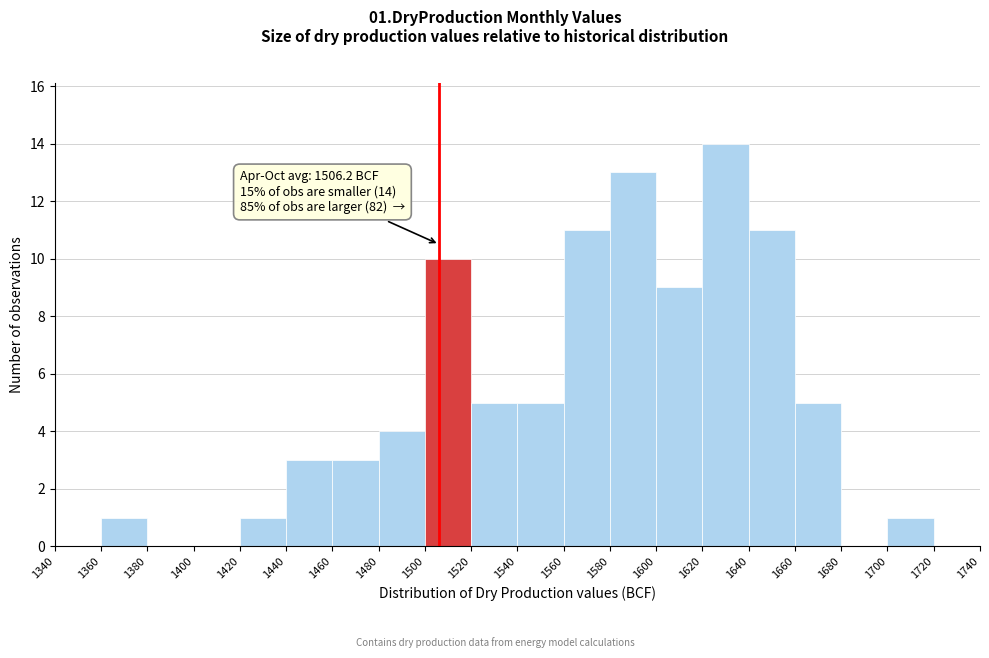

Over which range of the x-axis is the bar tallest?

1620 to 1640